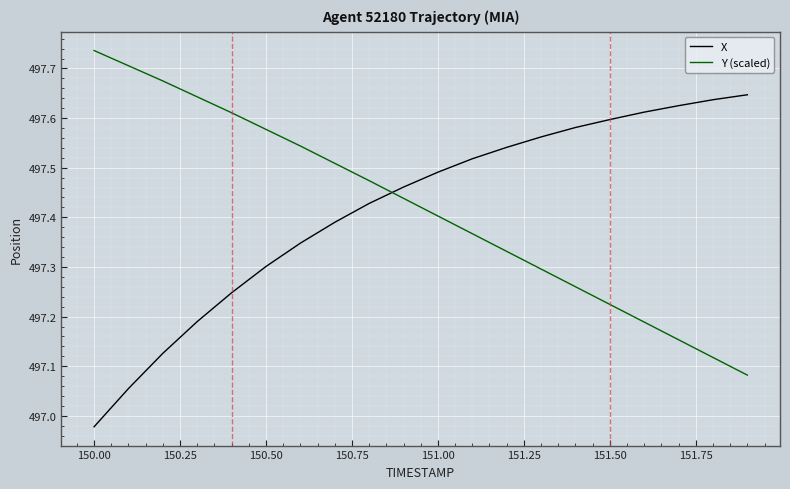

Which series has the largest range (max minus min)?

X